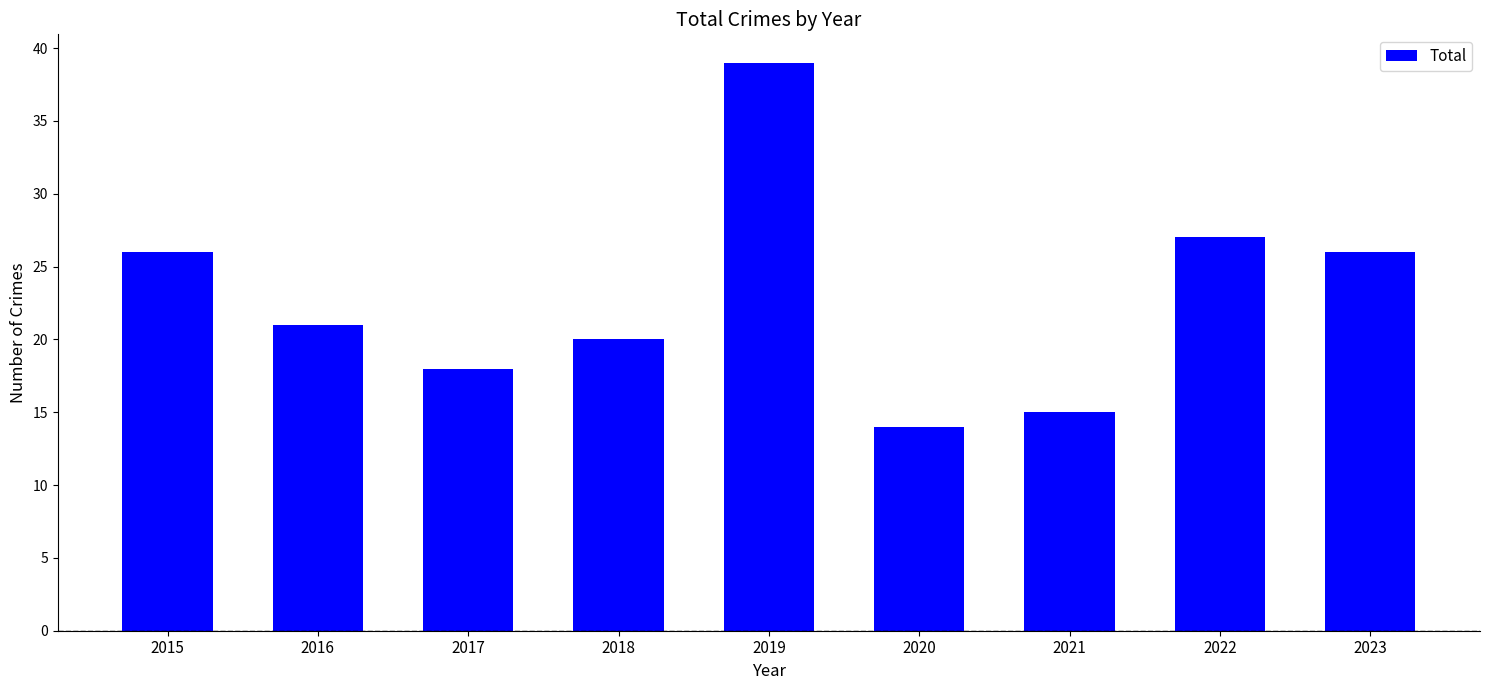

What is the change in value from 2015 to 2020?

-12